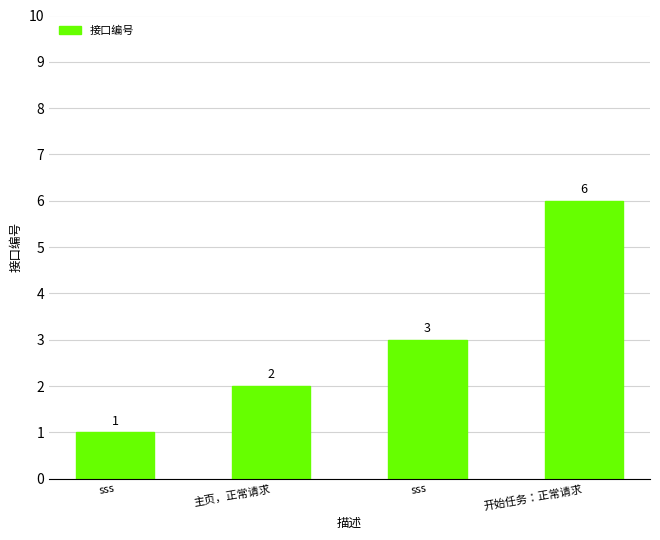

List the labels in order of value, largest first.

开始任务：正常请求, sss, 主页，正常请求, sss